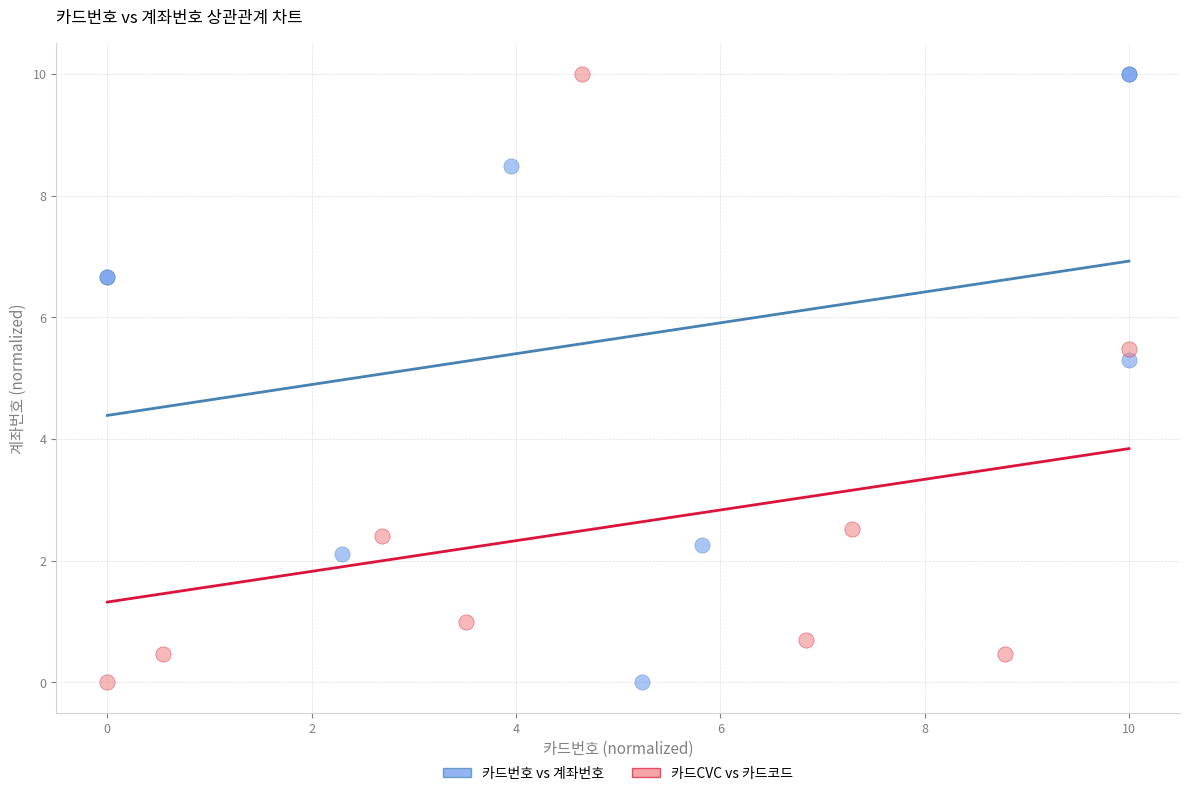

What are all the series names shown in the legend?

카드번호 vs 계좌번호, 카드CVC vs 카드코드